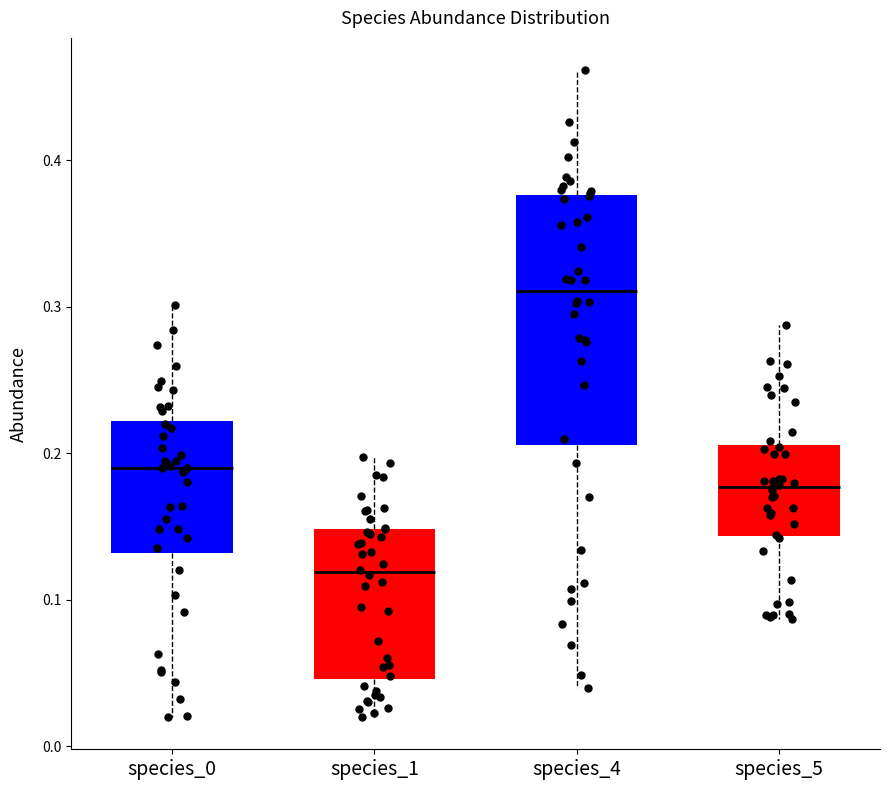

Which box is the tallest, from its lower edge to its upper edge?

species_4